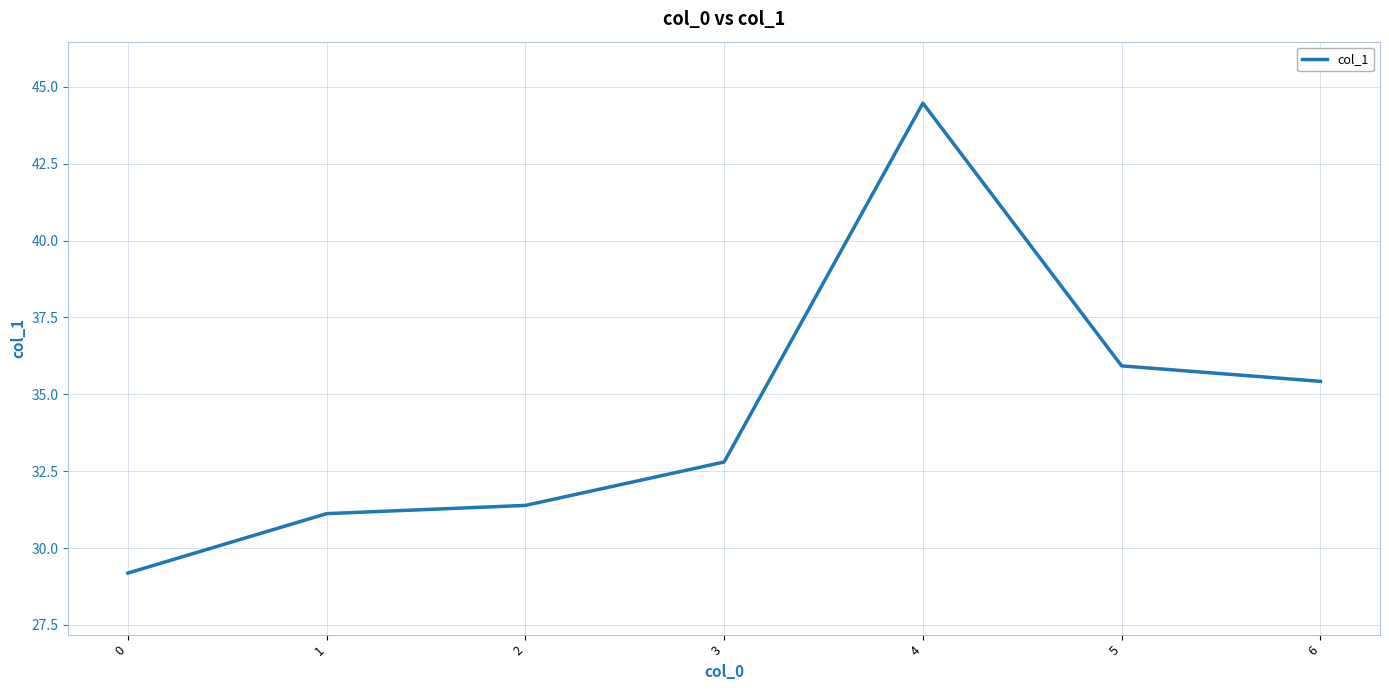

What is the sum of the values at 4 and 1?

75.6